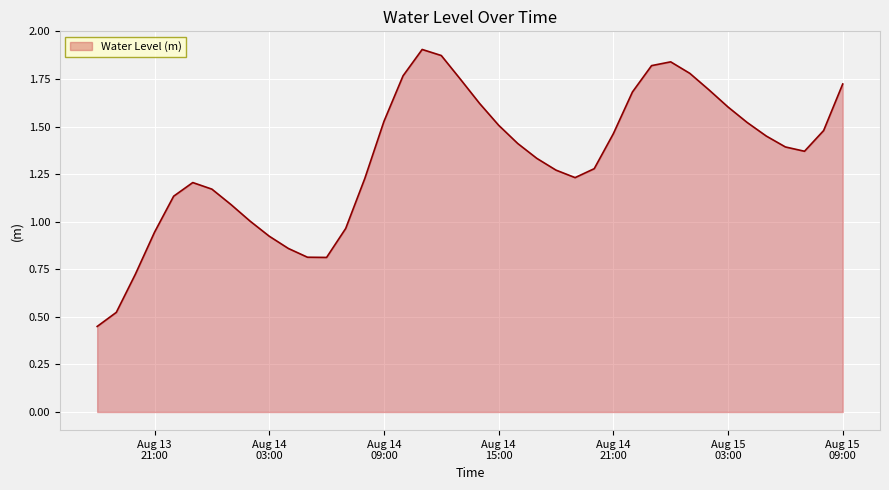

Reading right to left, list all the values displayed in this chart.

1.7	1.5	1.4	1.4	1.5	1.5	1.6	1.7	1.8	1.8	1.8	1.7	1.5	1.3	1.2	1.3	1.3	1.4	1.5	1.6	1.7	1.9	1.9	1.8	1.5	1.2	1.0	0.8	0.8	0.9	0.9	1.0	1.1	1.2	1.2	1.1	0.9	0.7	0.5	0.4